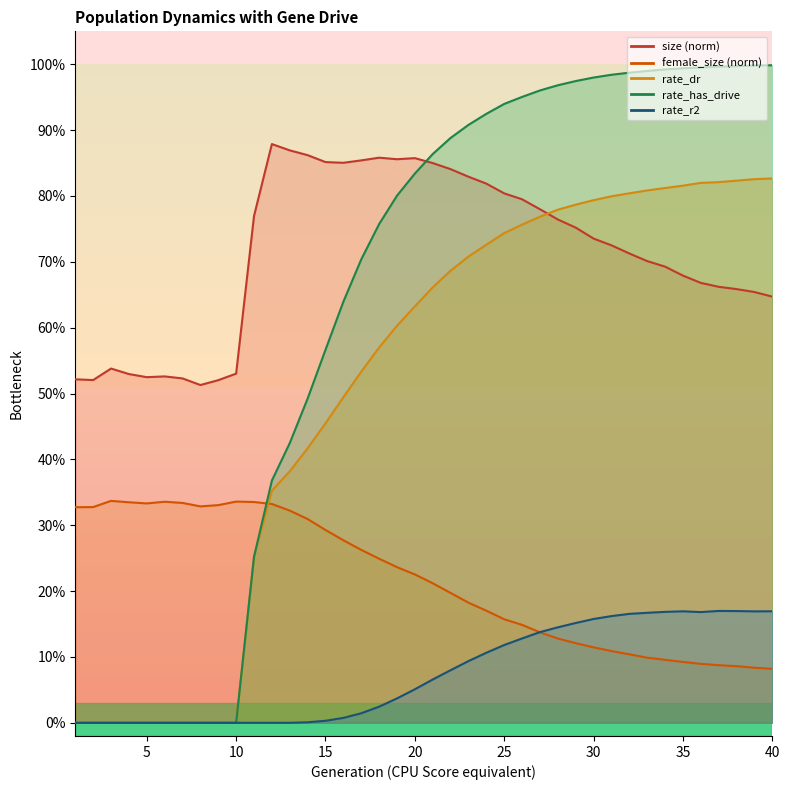

The size series shows 0.8 at 25. True or false?

True